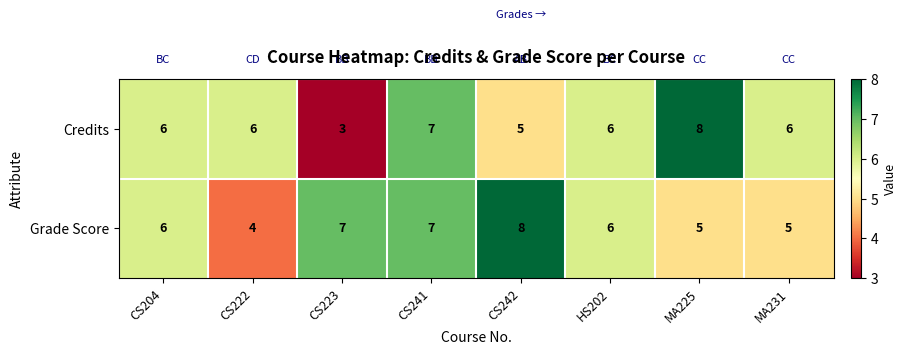

Which category has the lowest value across all series?

CS223